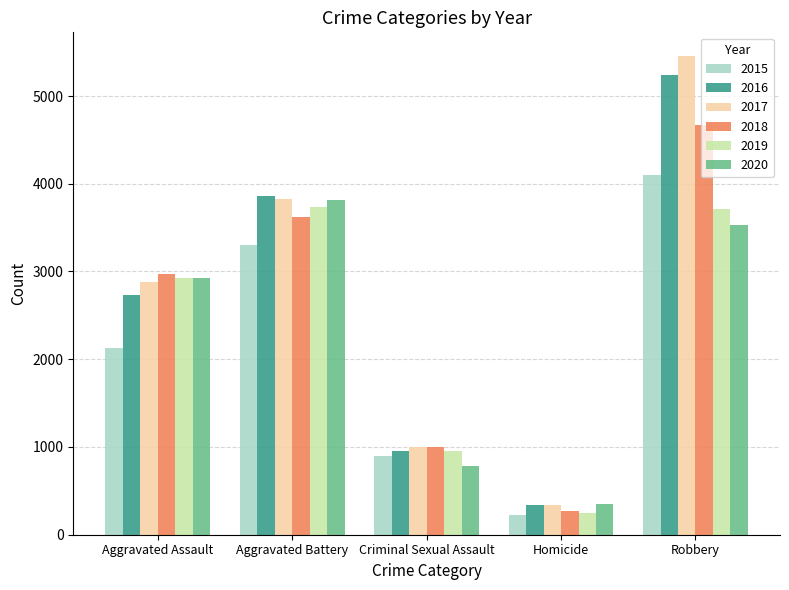

What is the value of the 2019 bar at the 4th from the left?

250